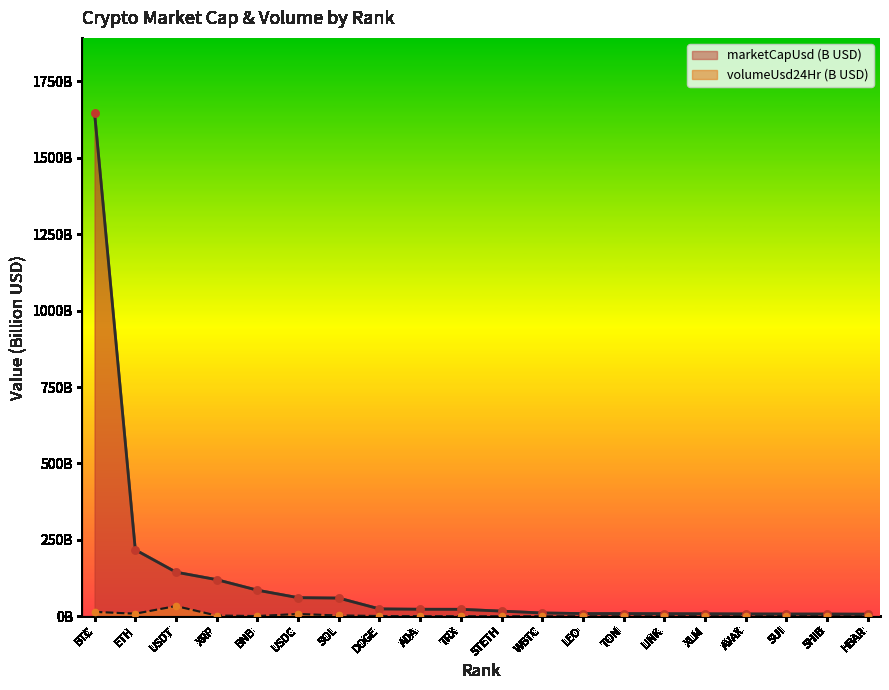

What are all the series names shown in the legend?

marketCapUsd (B USD), volumeUsd24Hr (B USD)